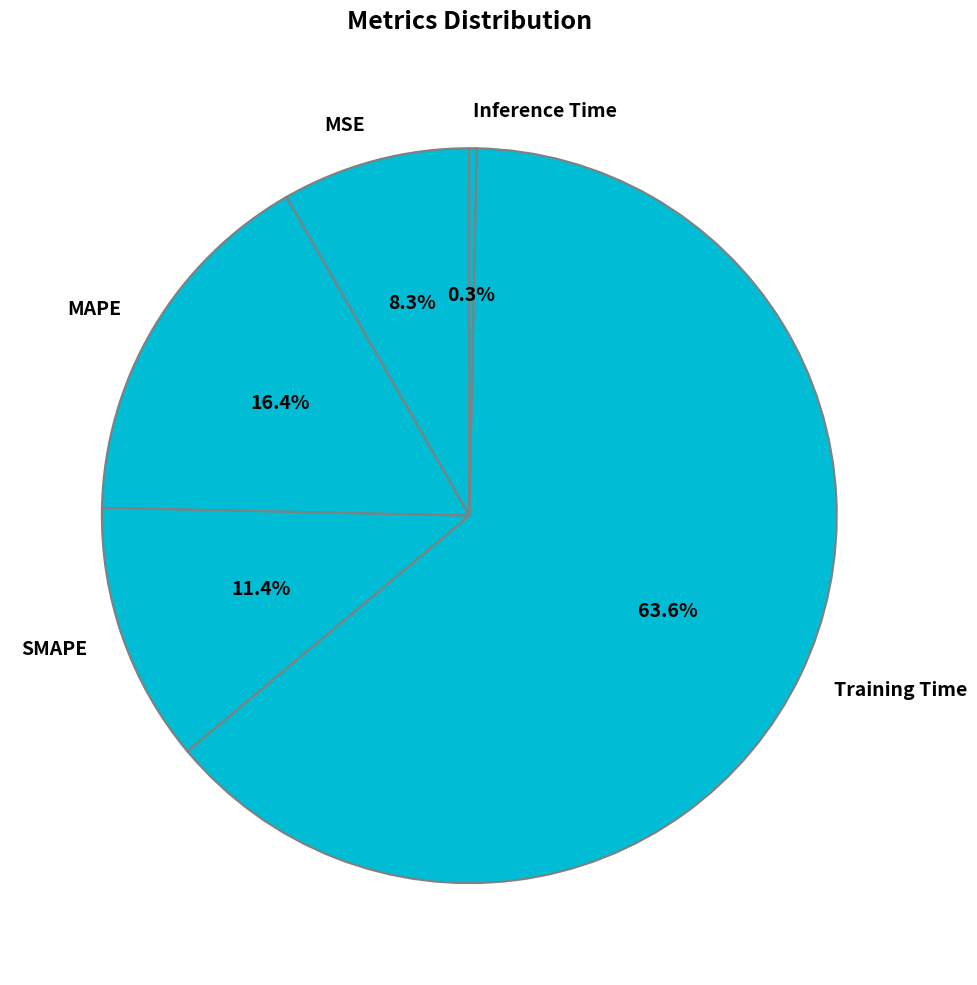

Count the number of slices in the pie.

5